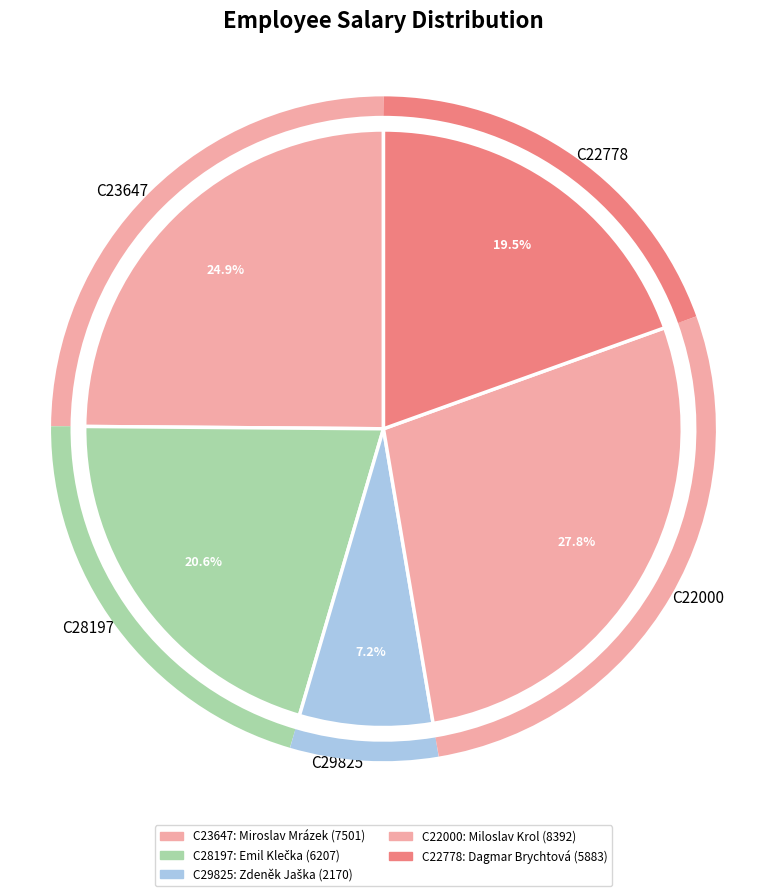

To the nearest percent, what portion does C23647 represent?

25%